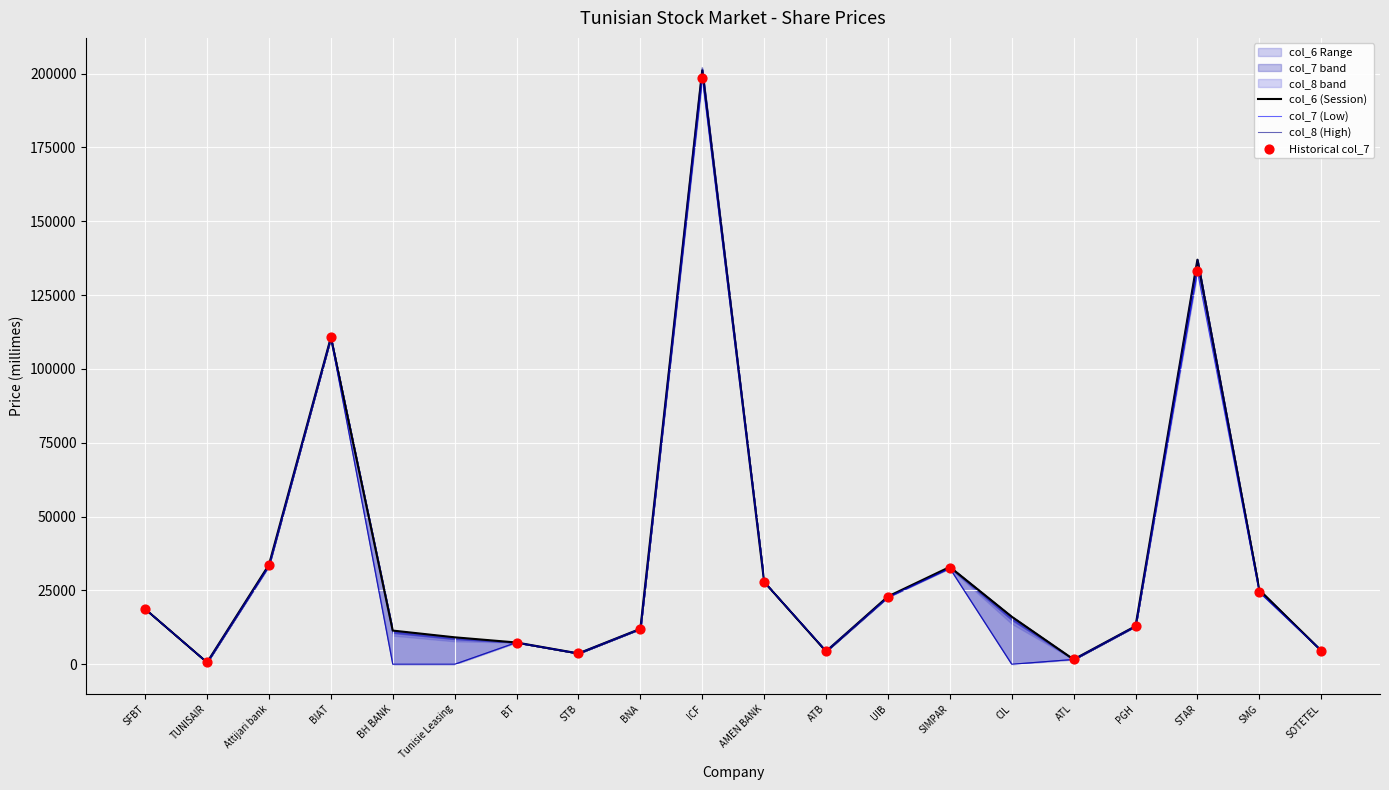

What are all the series names shown in the legend?

col_6, col_7, col_8